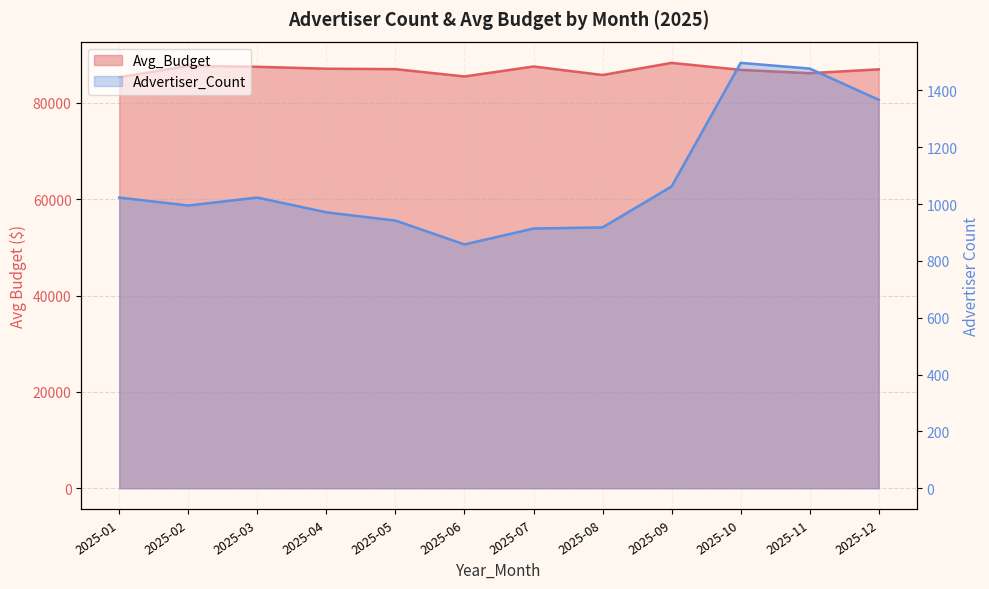

Which series has the widest spread of values?

Avg_Budget